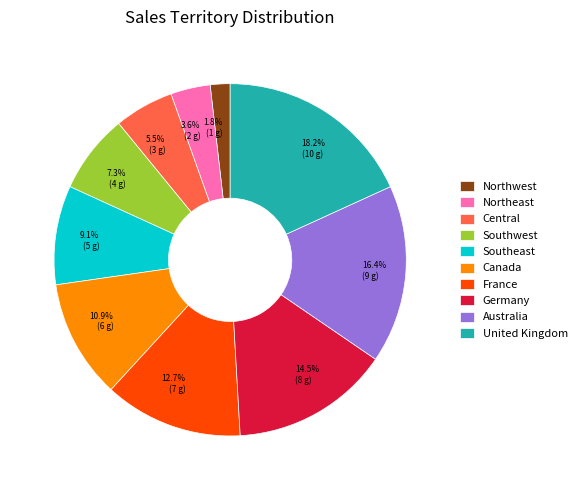

Rank the categories by value from highest to lowest.

United Kingdom, Australia, Germany, France, Canada, Southeast, Southwest, Central, Northeast, Northwest